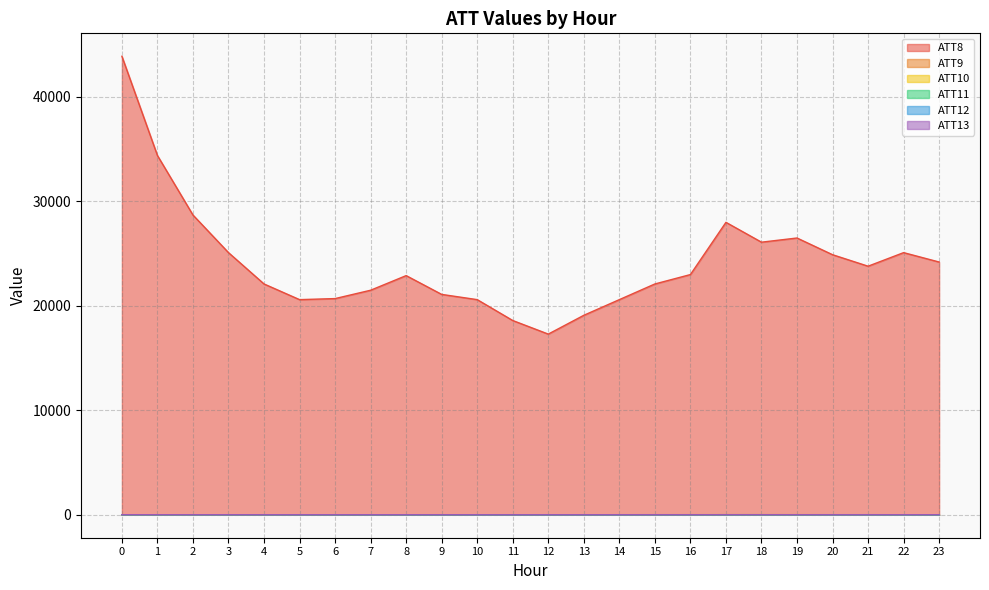

Reading left to right, extract all data points from this chart.

ATT8: 43900.0	34400.0	28700.0	25100.0	22100.0	20600.0	20700.0	21500.0	22900.0	21100.0	20600.0	18600.0	17300.0	19100.0	20600.0	22100.0	23000.0	28000.0	26100.0	26500.0	24900.0	23800.0	25100.0	24200.0
ATT9: 4.7	4.6	5.1	3.0	3.8	4.2	4.5	4.8	4.8	4.8	5.3	5.0	7.0	8.0	7.0	6.4	6.0	5.9	5.1	4.7	4.7	3.1	3.3	7.4
ATT10: 6.6	6.1	4.8	6.6	6.2	7.6	8.0	8.1	9.2	11.0	9.2	10.0	9.9	9.5	10.2	9.8	11.8	12.8	13.3	13.9	8.5	3.8	4.1	3.0
ATT11: 9.5	8.6	8.2	8.0	9.0	8.6	8.6	7.9	7.8	7.1	7.1	7.7	8.4	8.4	9.9	10.7	10.9	12.2	11.8	10.8	10.8	10.7	8.7	6.4
ATT12: 8.0	8.6	8.7	9.2	8.2	8.1	8.3	7.3	7.0	7.3	7.2	6.7	6.8	5.9	5.8	5.1	5.7	5.3	5.3	7.0	5.0	4.0	3.5	3.6
ATT13: 10.1	9.4	7.0	6.5	6.3	6.3	6.3	6.1	6.1	6.1	3.9	3.9	5.3	5.0	6.6	6.9	8.2	9.9	10.8	9.0	6.3	6.7	8.1	7.5